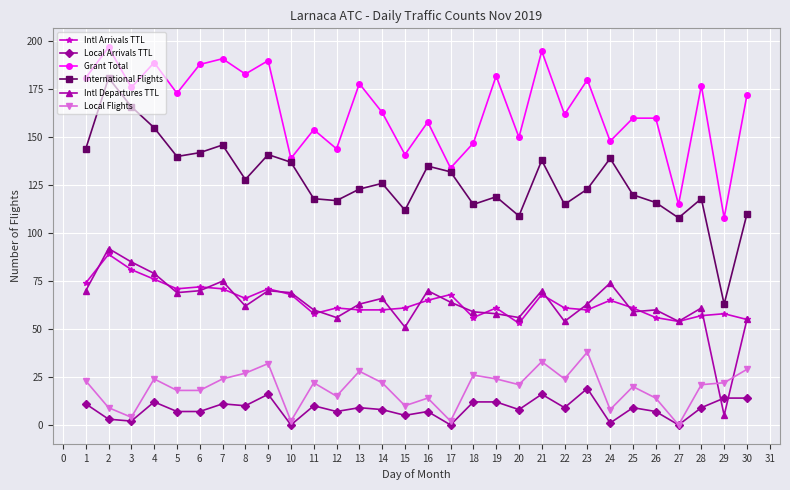

What is the minimum value for International Flights?

63